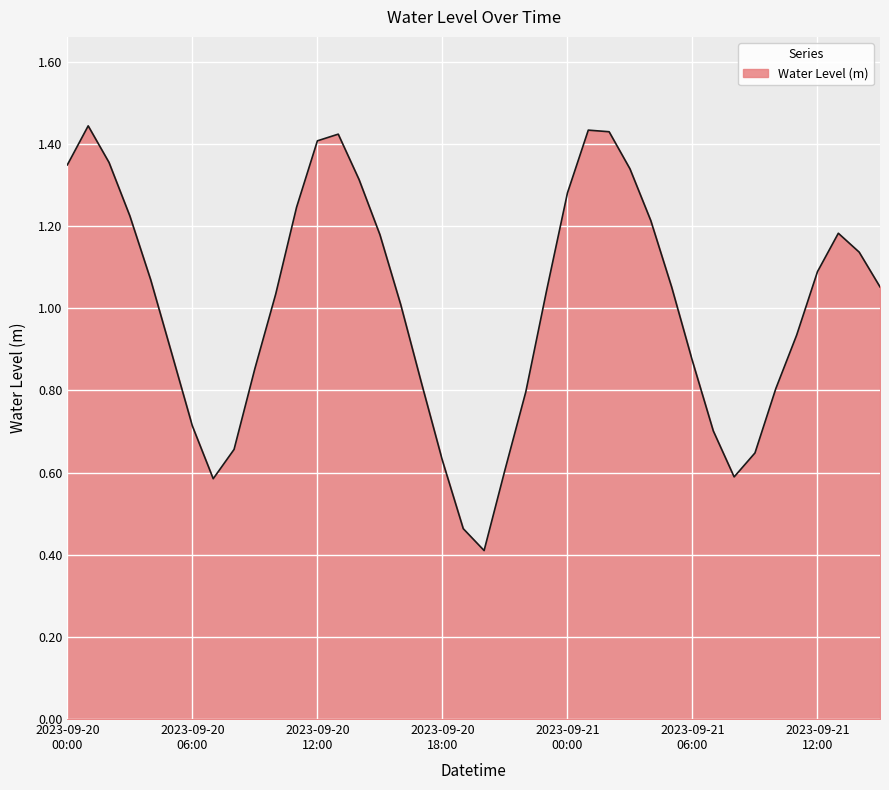

How many lines are shown in the chart?

1